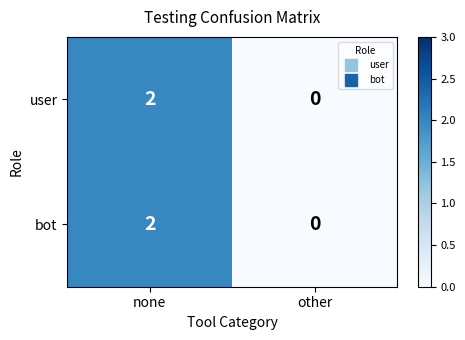

True or false: bot has a value of 2 at none.

True